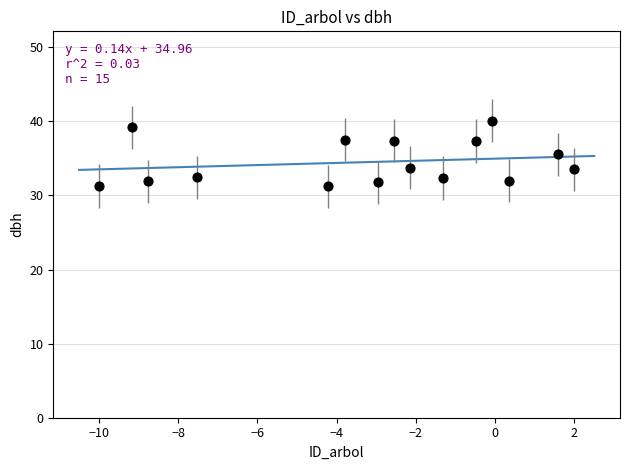

What Y value in the scatter plot is closest to 35?

35.5